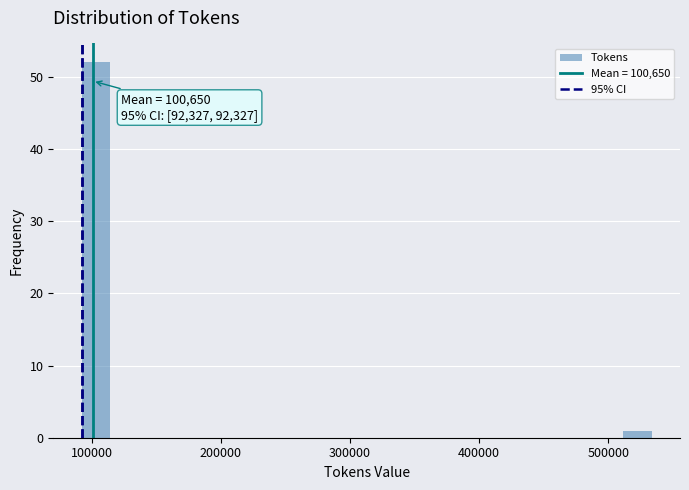

Around what value on the x-axis is the tallest bar? Give the approximate position of its centre, as read against the axis.

100000